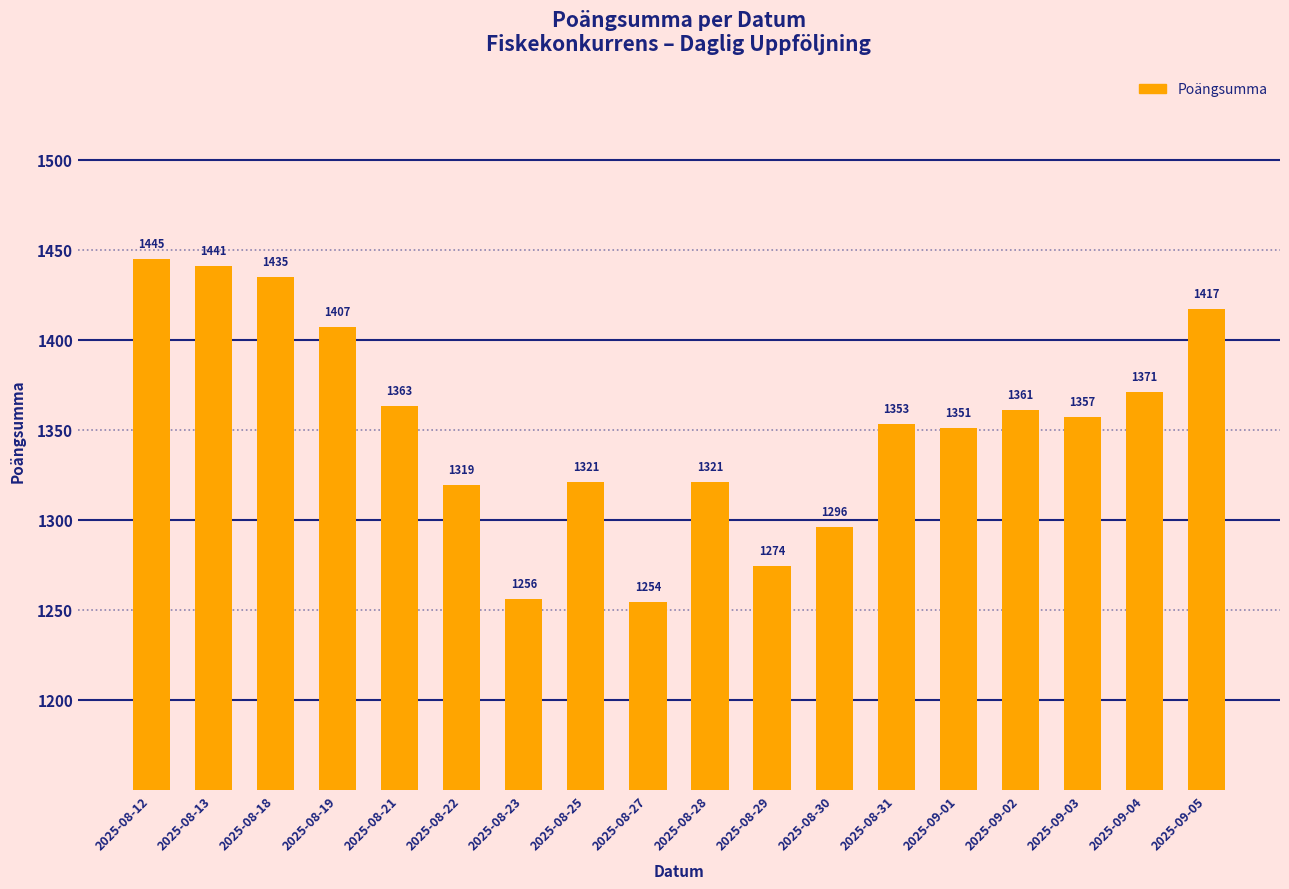

The value at 2025-08-25 is 1321. True or false?

True